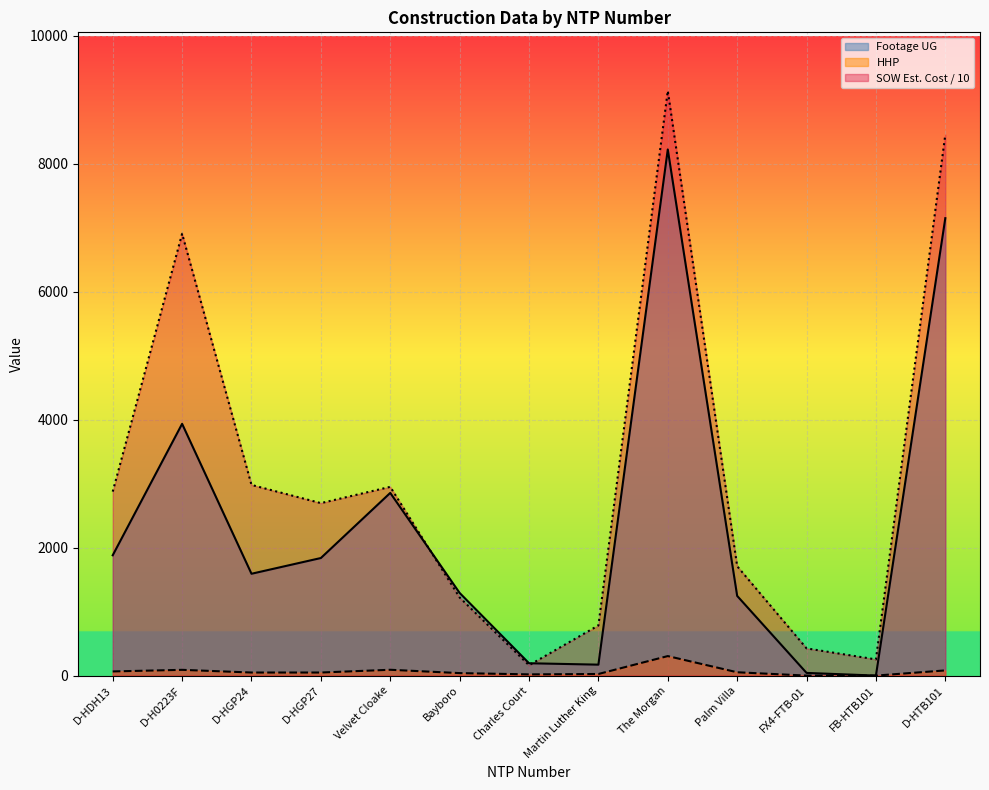

What are all the series names shown in the legend?

Footage UG, HHP, SOW Est. Cost / 10